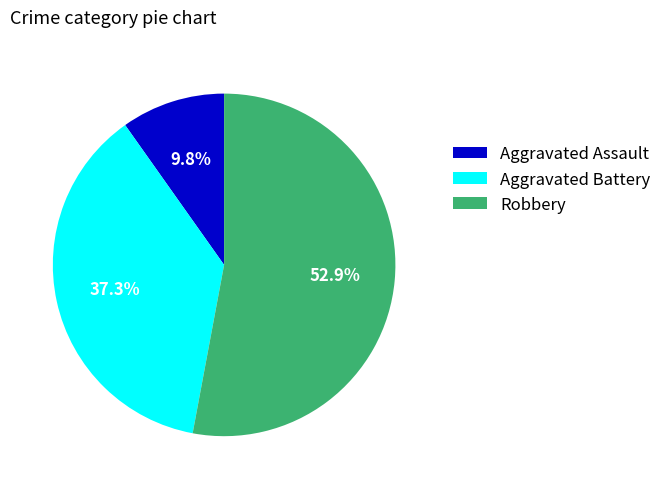

To the nearest percent, what is the combined percentage of Aggravated Battery and Aggravated Assault?

47%